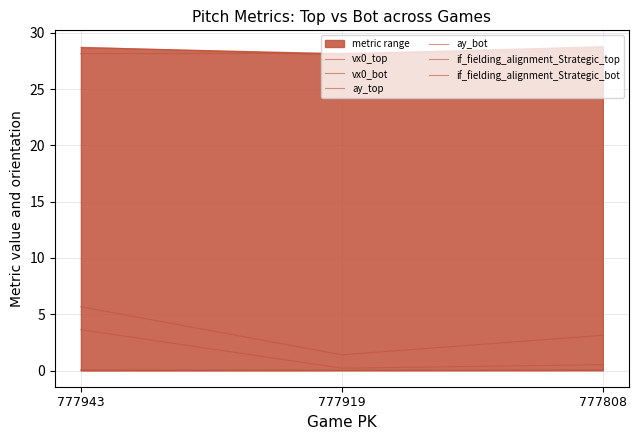

Is it true that vx0_bot equals 0.2 at 777919?

True